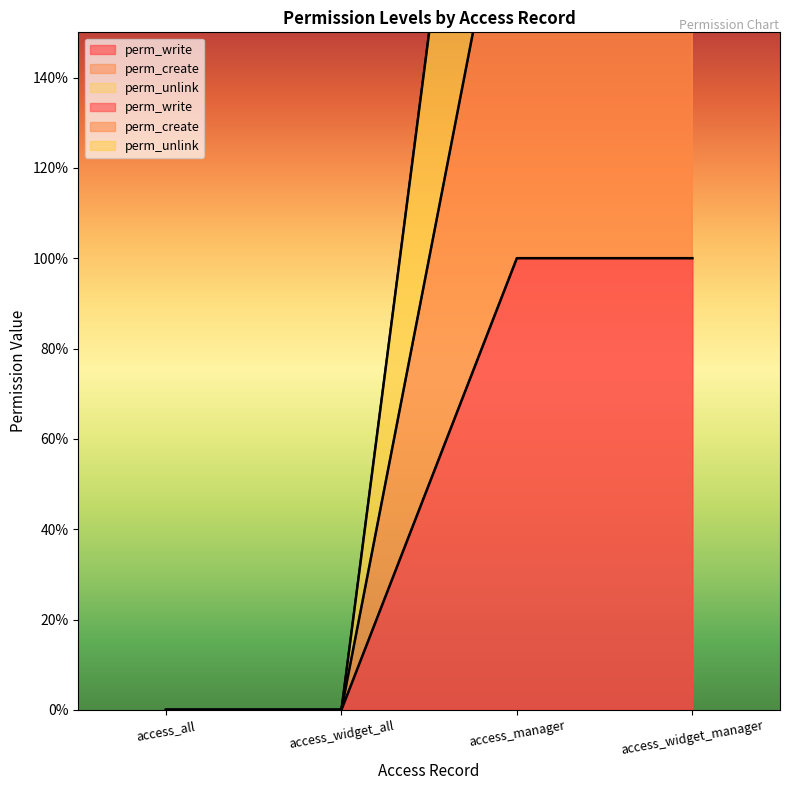

List the series in order of their overall mean, lowest first.

perm_write, perm_create, perm_unlink